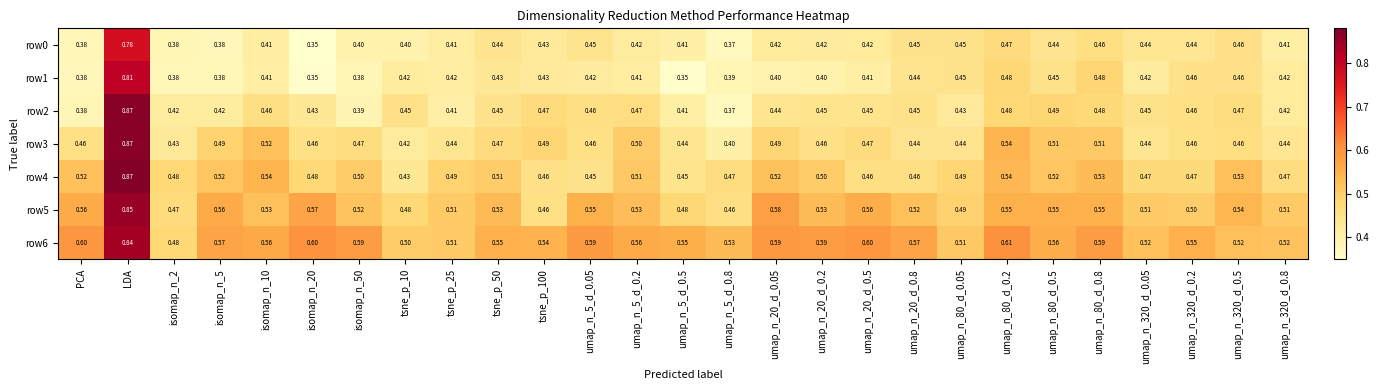

At which category does the chart reach its peak across all series?

LDA